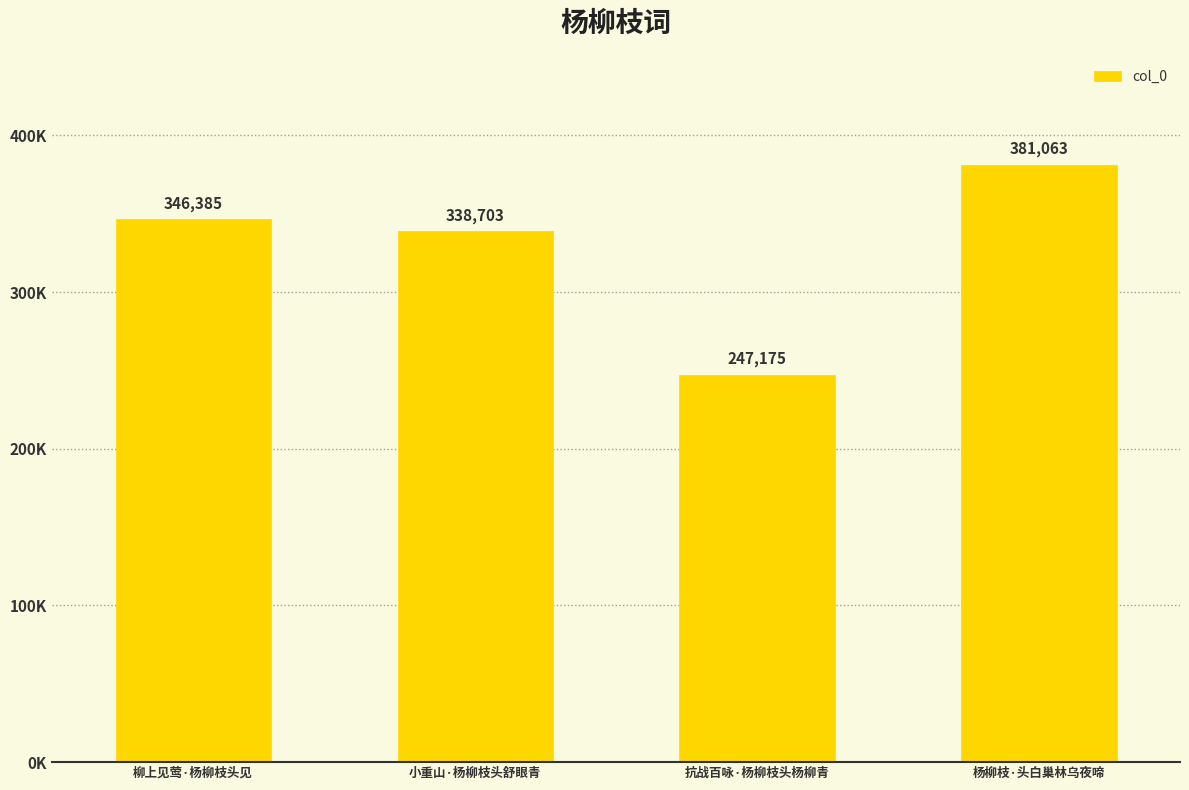

Reading left to right, what are all the values shown in this chart?

柳上见莺·杨柳枝头见=346385	小重山·杨柳枝头舒眼青=338703	抗战百咏·杨柳枝头杨柳青=247175	杨柳枝·头白巢林乌夜啼=381063